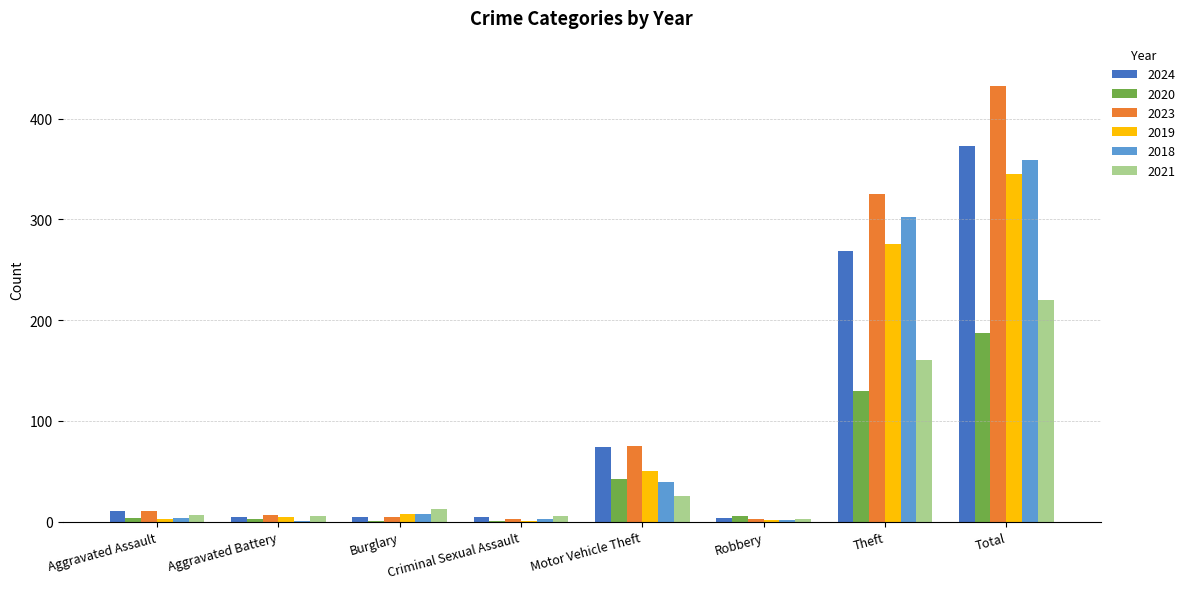

At which category is the sum across all series the highest?

Total